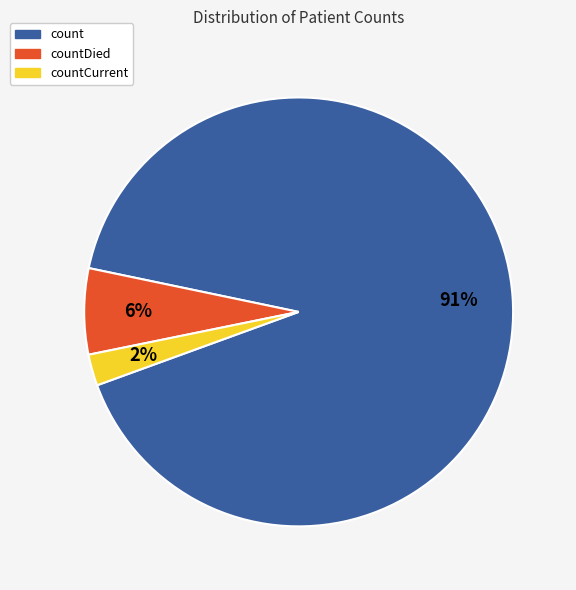

Which slice is the largest?

count